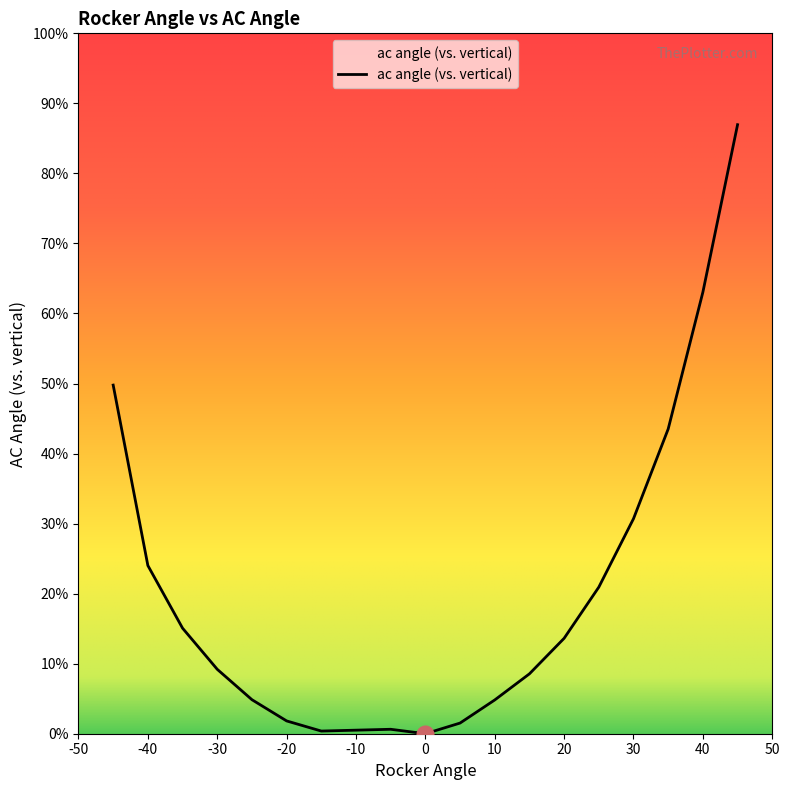

Is this an area chart (filled region under the line)?

Yes